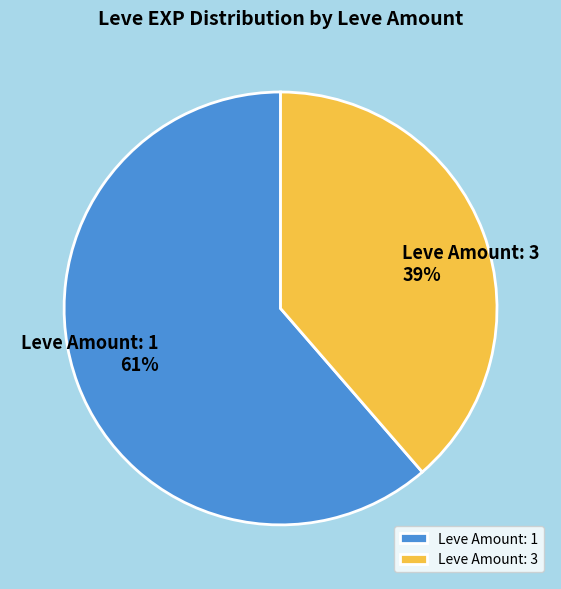

The Leve Amount: 1 slice represents 68% of the pie. True or false?

False